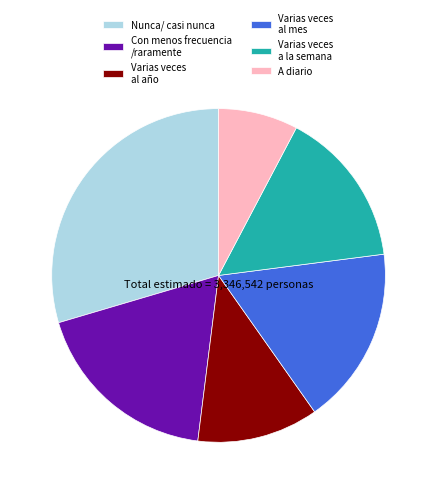

Combined, do Con menos frecuencia /raramente and Nunca/ casi nunca account for over 50%?

No